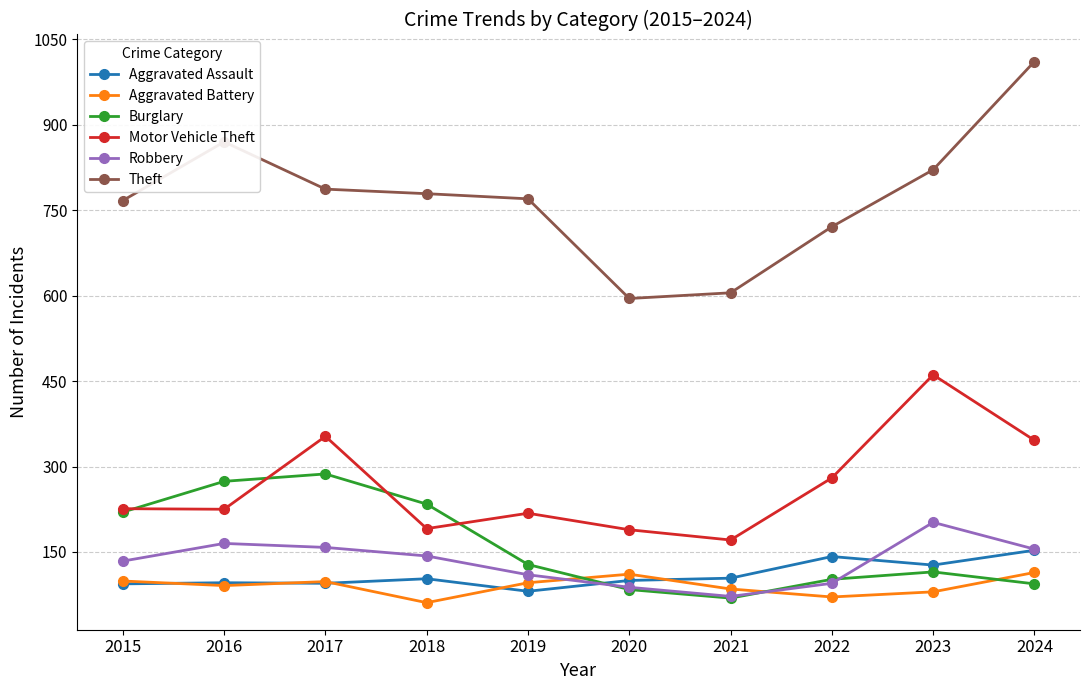

Is the value of Motor Vehicle Theft at 2018 greater than the value of Aggravated Battery at 2020?

Yes